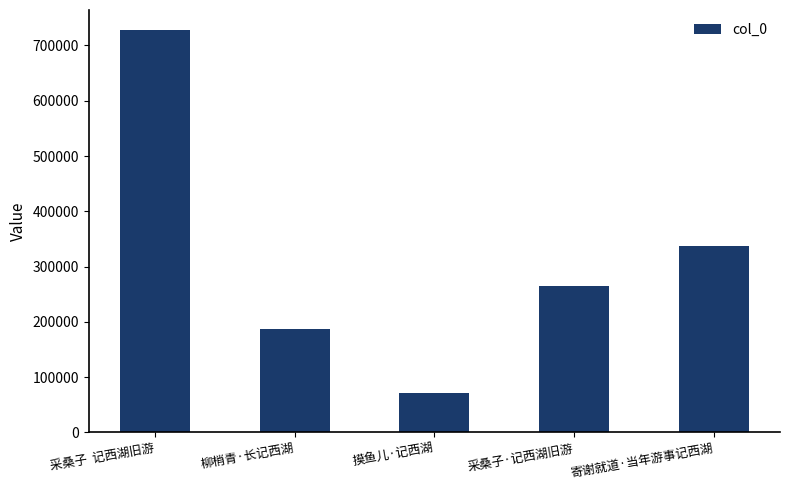

True or false: the data shows 452090 at 采桑子·记西湖旧游.

False